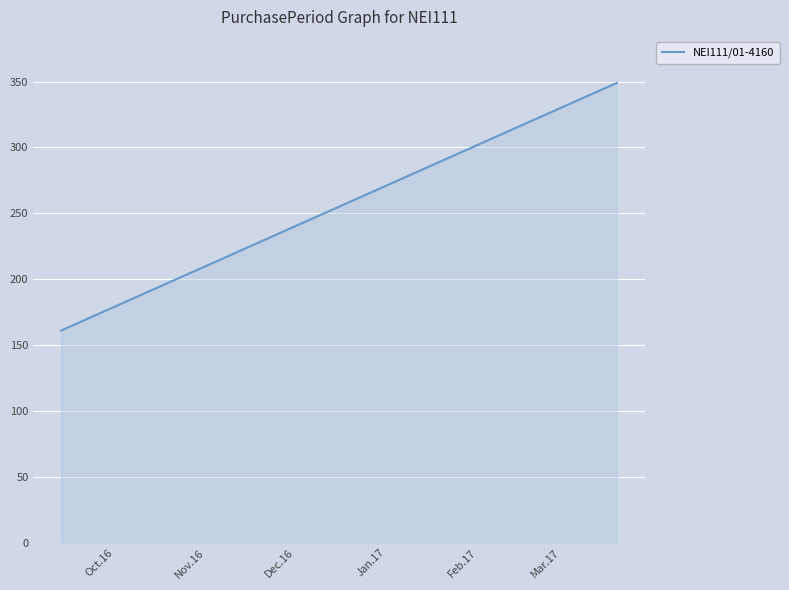

Reading right to left, list all the values displayed in this chart.

349	316	275	219	195	175	161